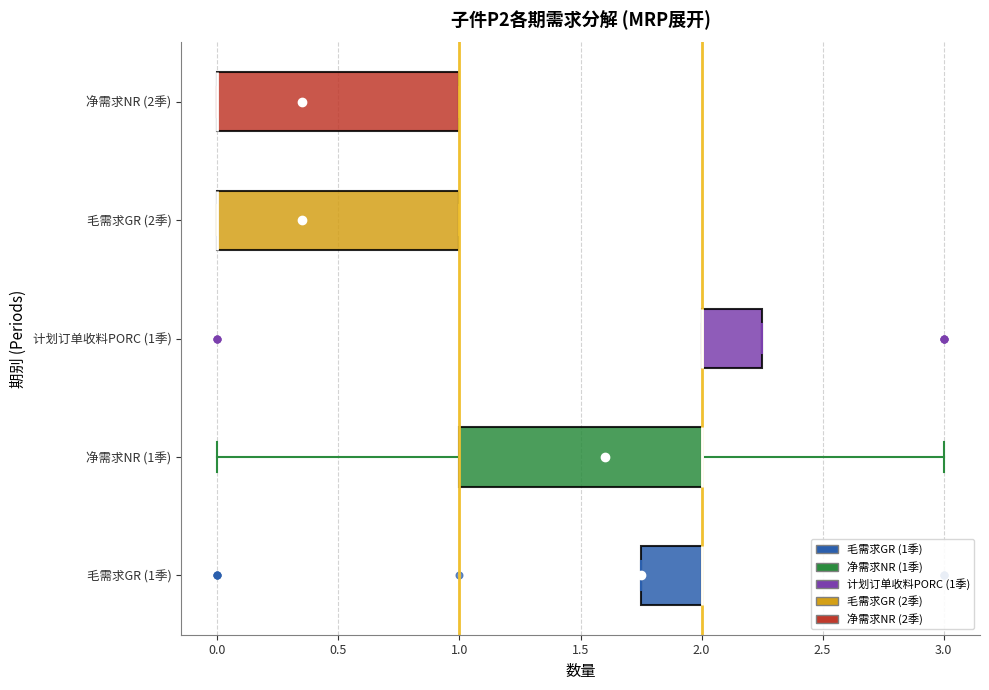

Reading bottom to top, transcribe this box plot: for each box, give where its median line is, the range the box spans, and where its two whiskers end, as read against the x-axis. The values are not printed on the chart, so give them approximately, as read against the axis.

毛需求GR (1季): median 2.00 (drawn on the box's right edge), box 1.75 to 2.00, whiskers 1.75 to 2.00
净需求NR (1季): median 2.00 (drawn on the box's right edge), box 1.00 to 2.00, whiskers 0.00 to 3.00
计划订单收料PORC (1季): median 2.00 (drawn on the box's left edge), box 2.00 to 2.25, whiskers 2.00 to 2.25
毛需求GR (2季): median 0.00 (drawn on the box's left edge), box 0.00 to 1.00, whiskers 0.00 to 1.00
净需求NR (2季): median 0.00 (drawn on the box's left edge), box 0.00 to 1.00, whiskers 0.00 to 1.00